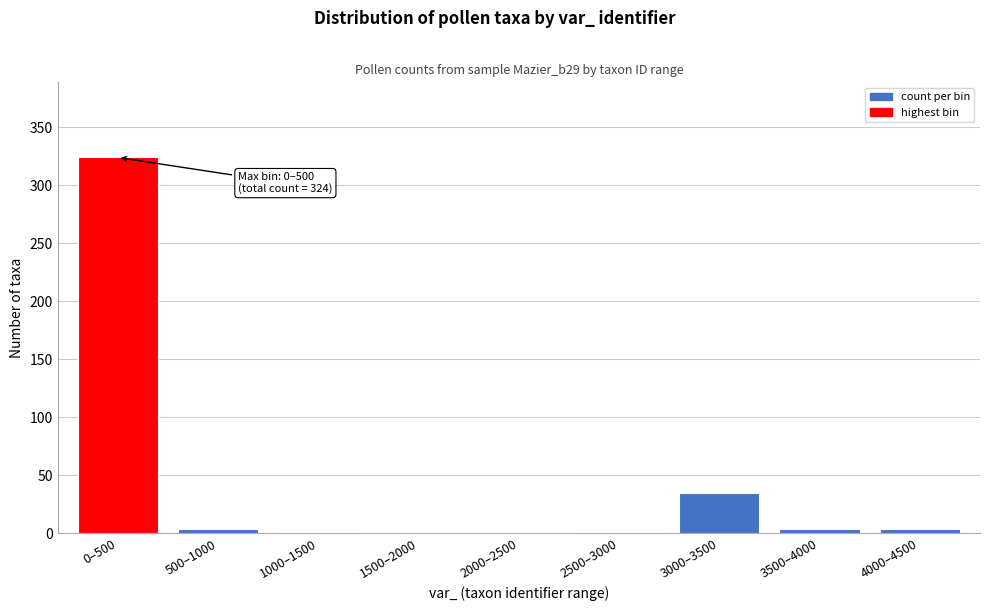

What is the greatest value displayed?

324